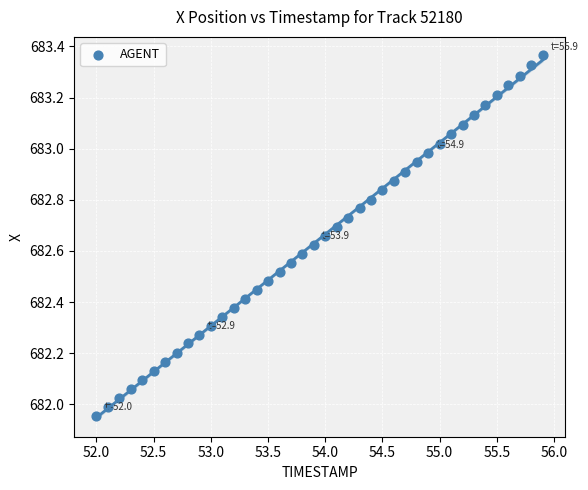

What is the range of Y values (max minus min)?

1.4